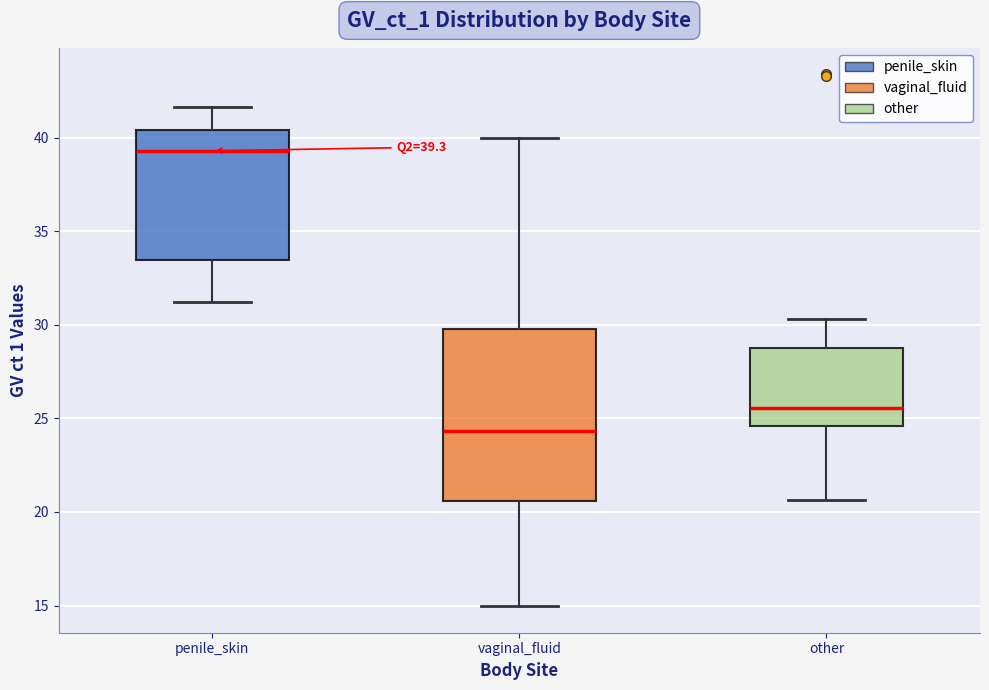

Comparing the boxes themselves (not the whiskers), which one is the tallest?

vaginal_fluid